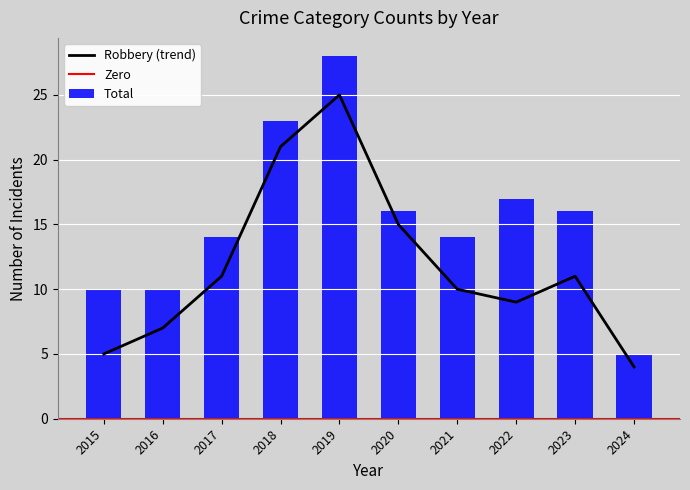

What is the maximum value for Robbery (trend)?

25